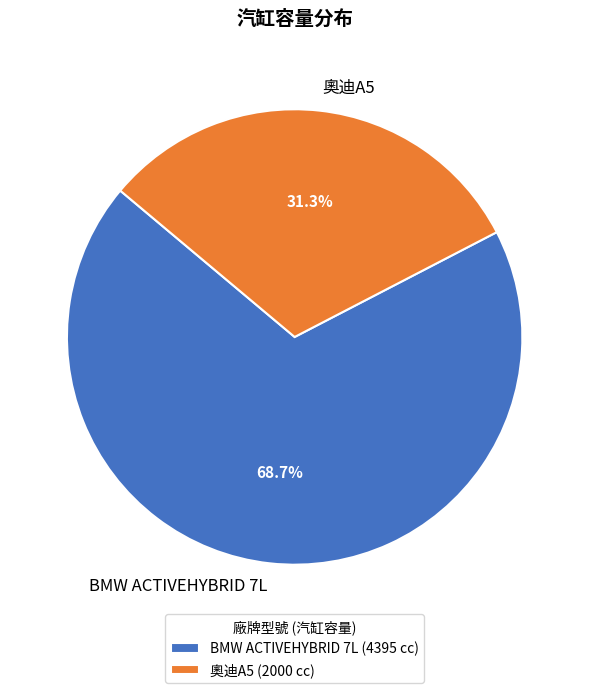

What percentage do 奧迪A5 and BMW ACTIVEHYBRID 7L together represent?

100.0%